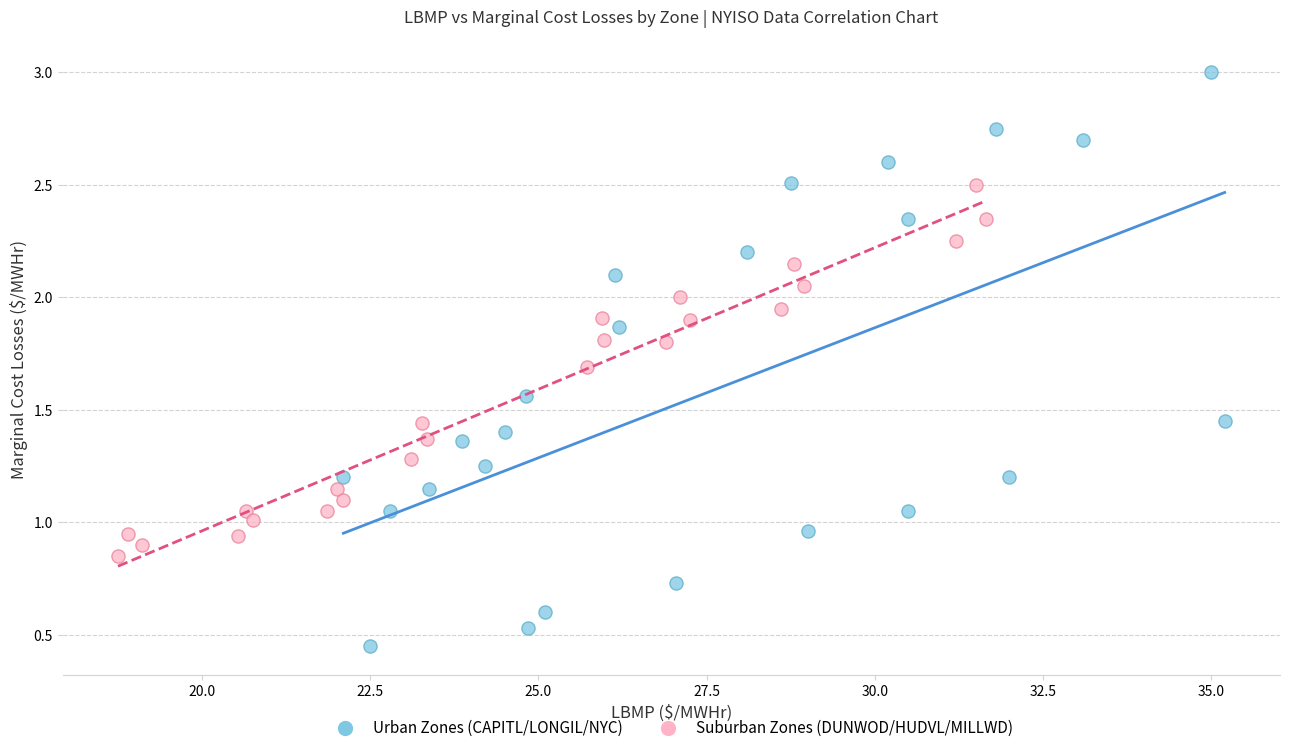

What are all the series names shown in the legend?

Urban Zones (CAPITL/LONGIL/NYC), Suburban Zones (DUNWOD/HUDVL/MILLWD)